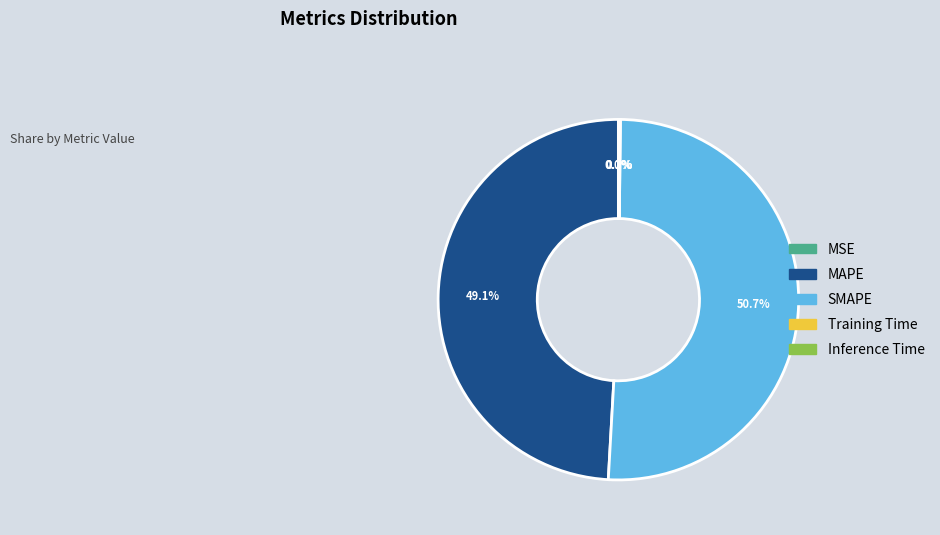

To the nearest percent, what portion does SMAPE represent?

51%